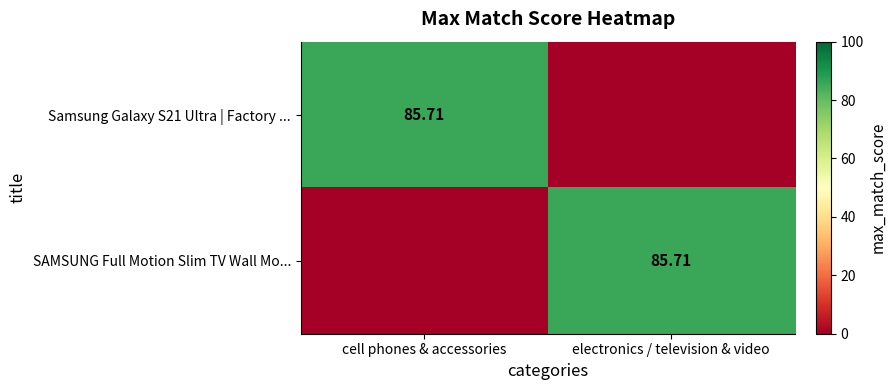

What is the maximum value shown in the chart?

85.7